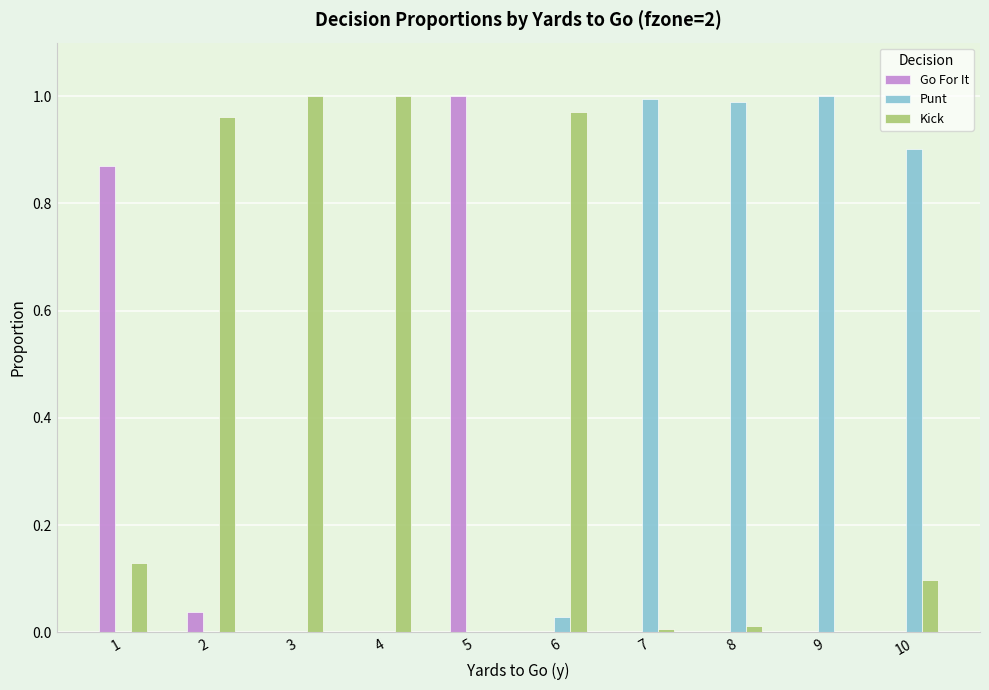

The value of Punt at 1 is 0.0. True or false?

True